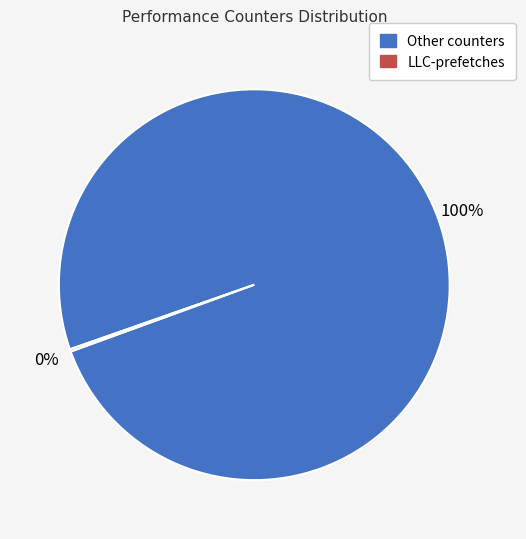

To the nearest percent, what is the average slice percentage?

50%